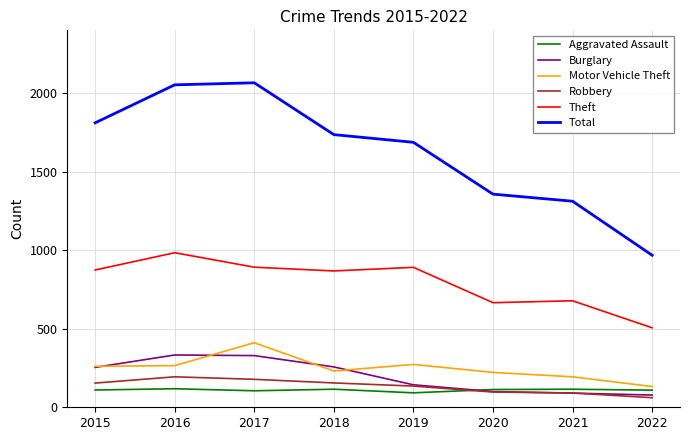

What is the difference between the maximum and minimum values in the Total series?

1098